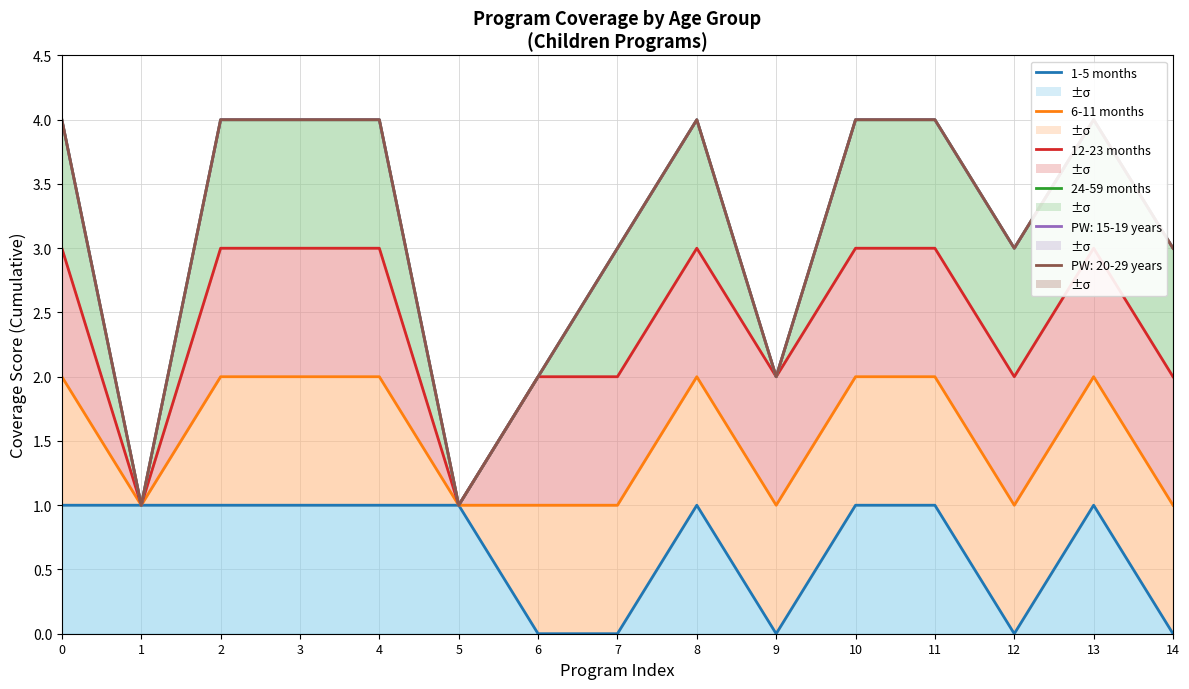

Which category has the lowest value in the 1-5 months series?

6